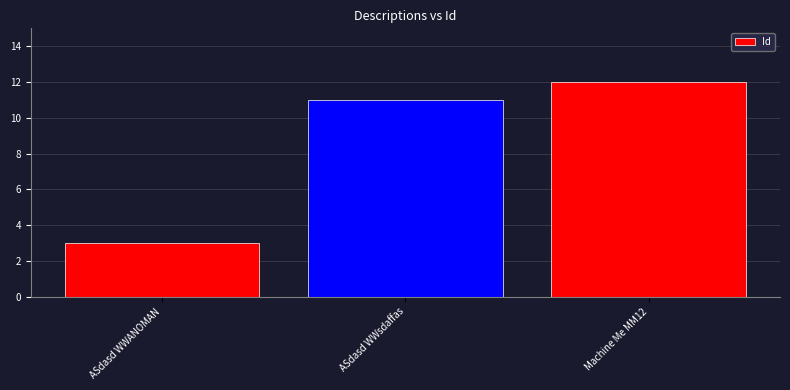

List the labels in order of value, smallest first.

ASdasd WWANOMAN, ASdasd WWsdaffas, Machine Me MM12